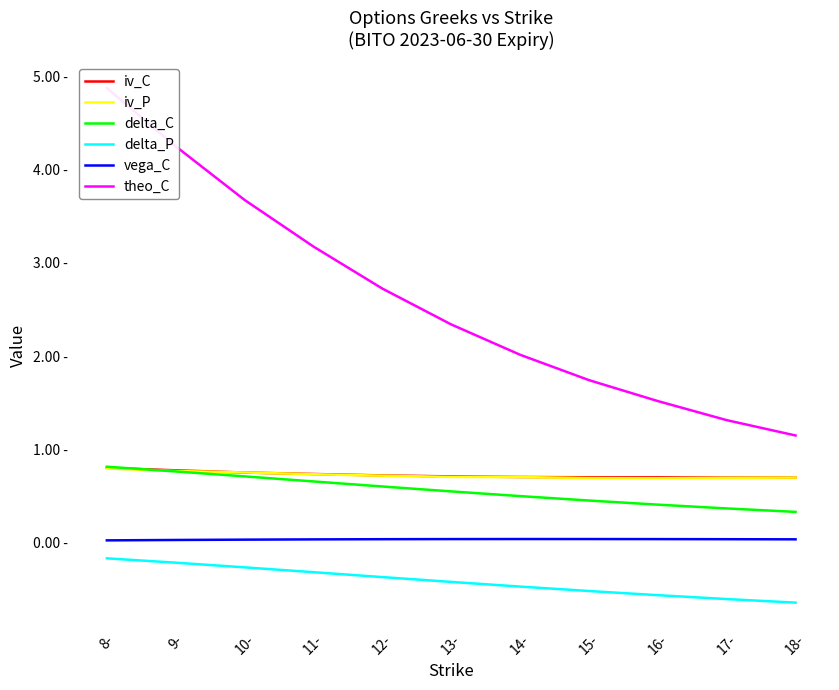

What is the label of the 10th point from the right?

9-